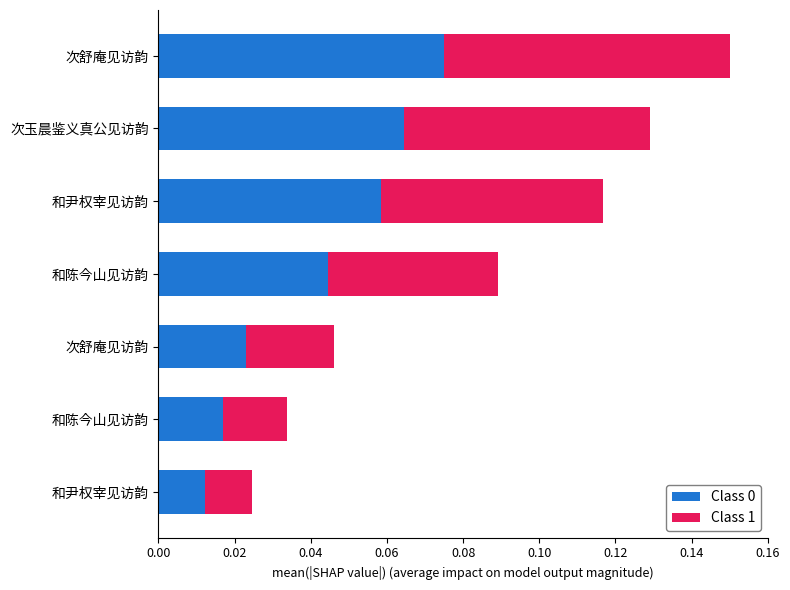

How many series are shown in this chart?

2